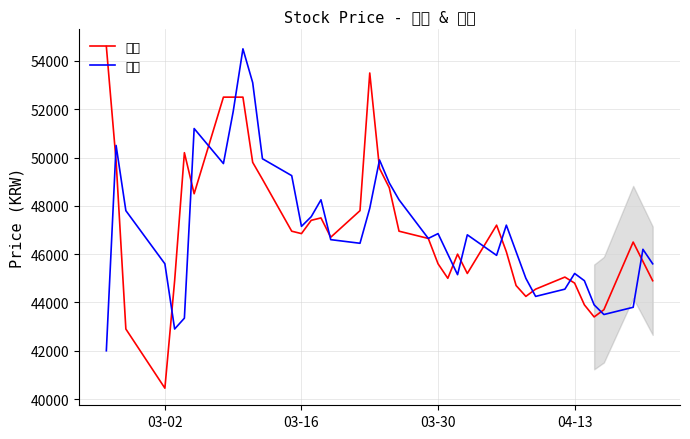

What is the smallest value displayed?

40450